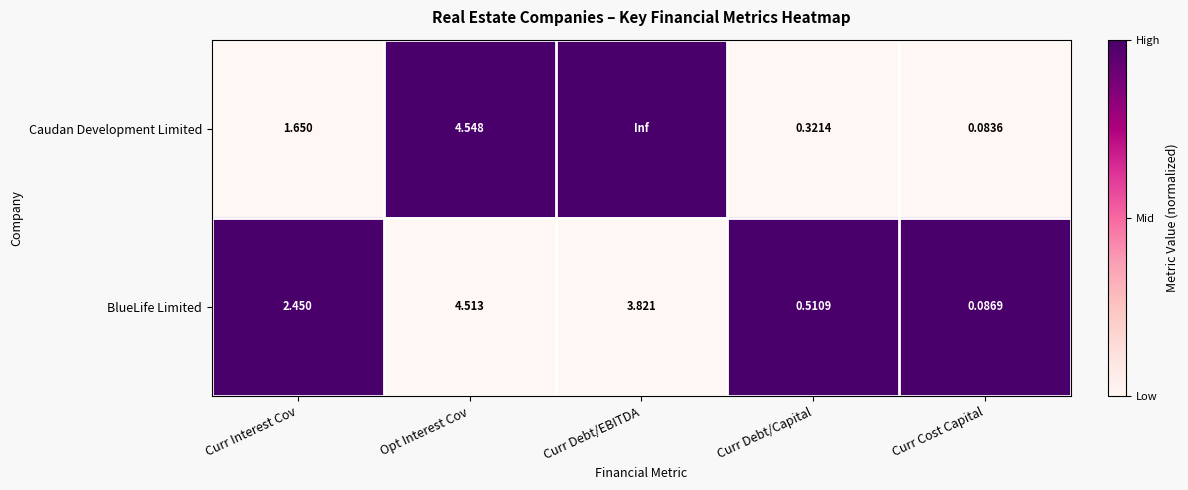

Rank the series by their maximum value, from highest to lowest.

Caudan Development Limited, BlueLife Limited